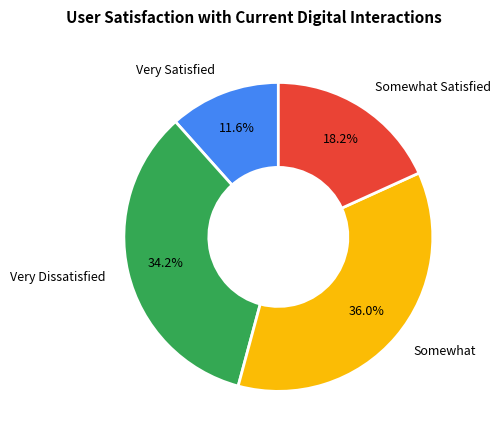

Is there any slice that represents more than half of the pie?

No